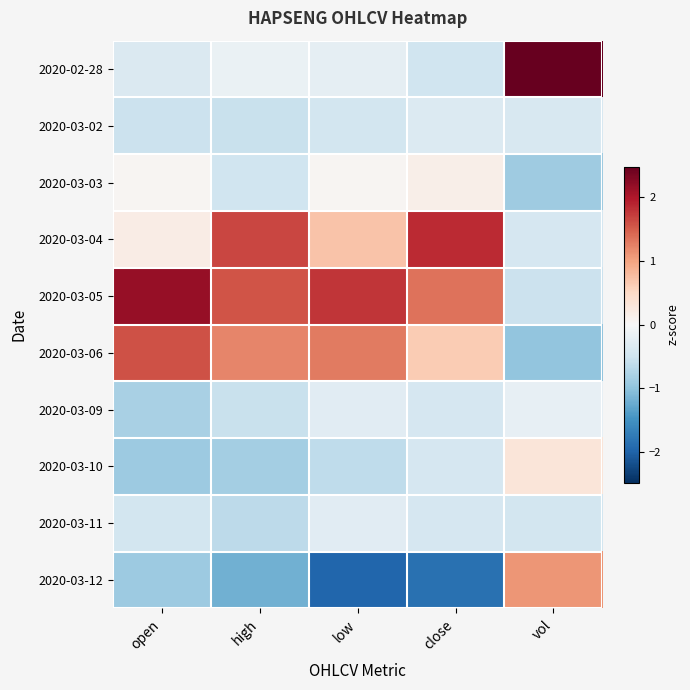

Which series changed the most between high and low?

2020-03-04